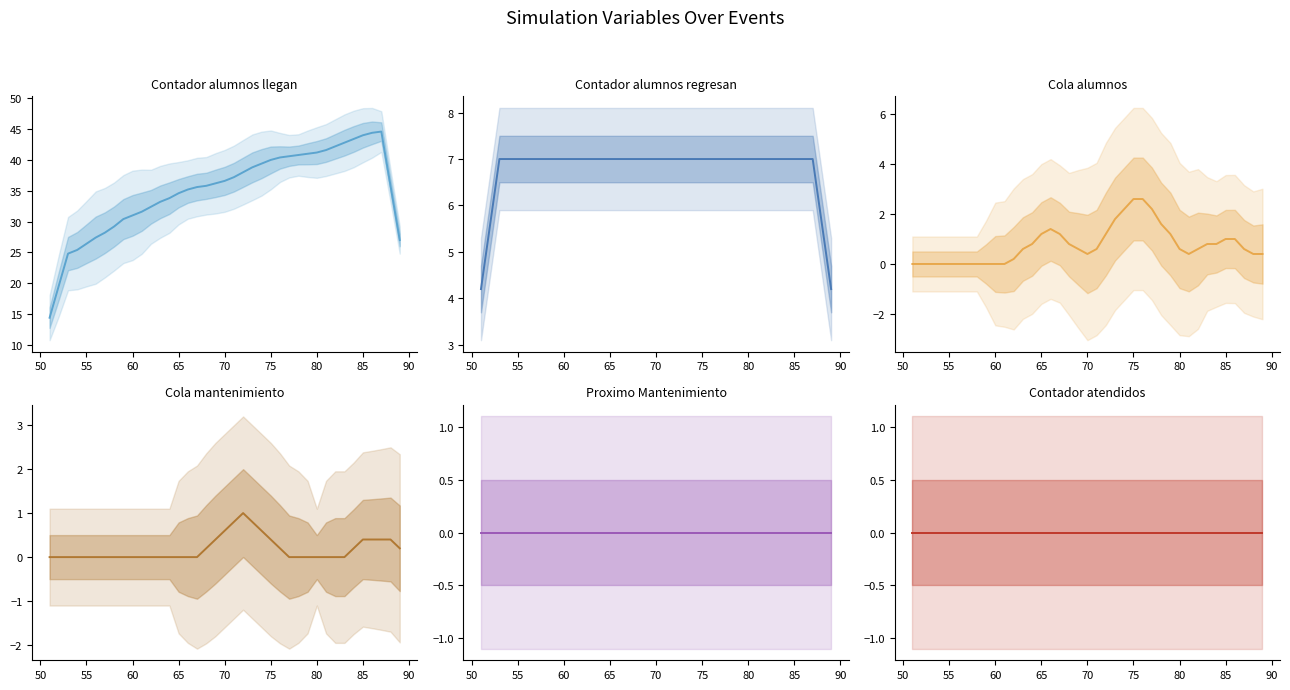

In Contador alumnos llegan, how many points are higher than both neighbors (excluding endpoints)?

1